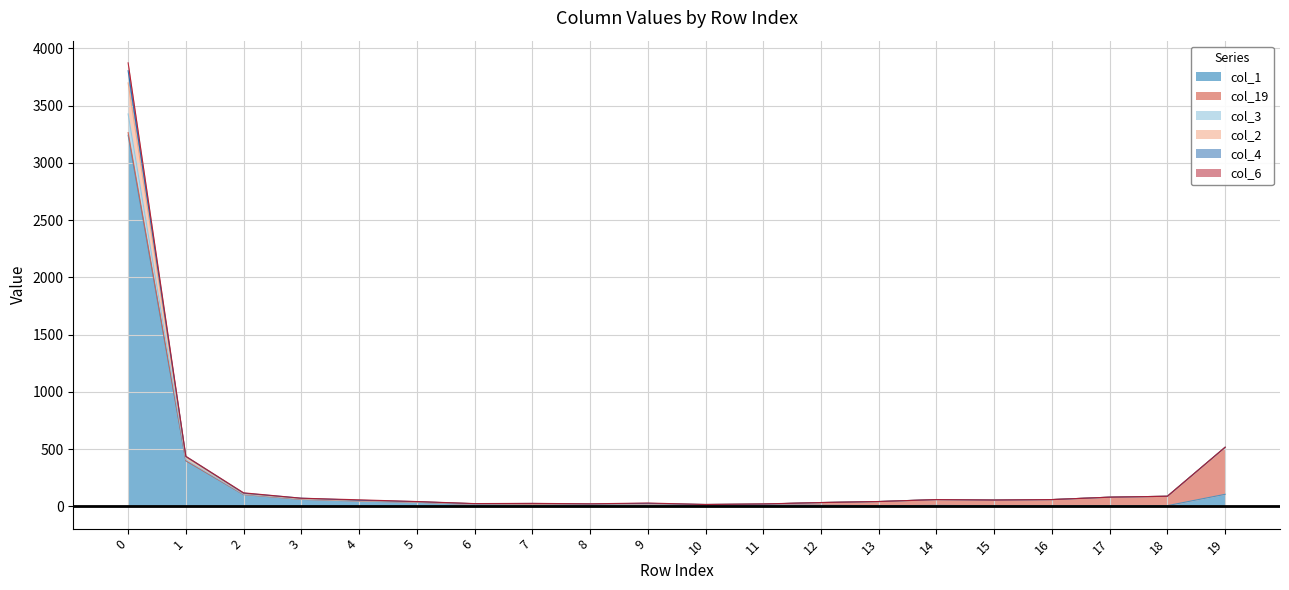

What are all the series names shown in the legend?

col_1, col_19, col_3, col_2, col_4, col_6